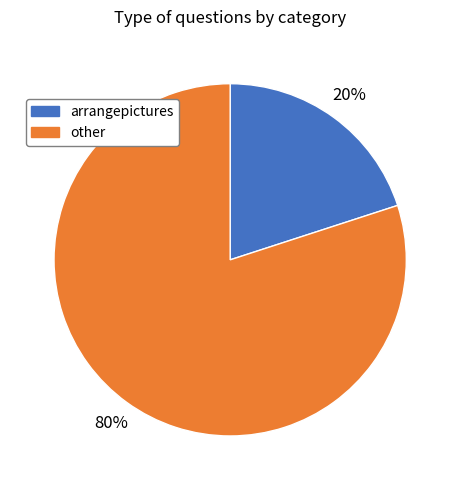

Does any single category account for the majority?

Yes